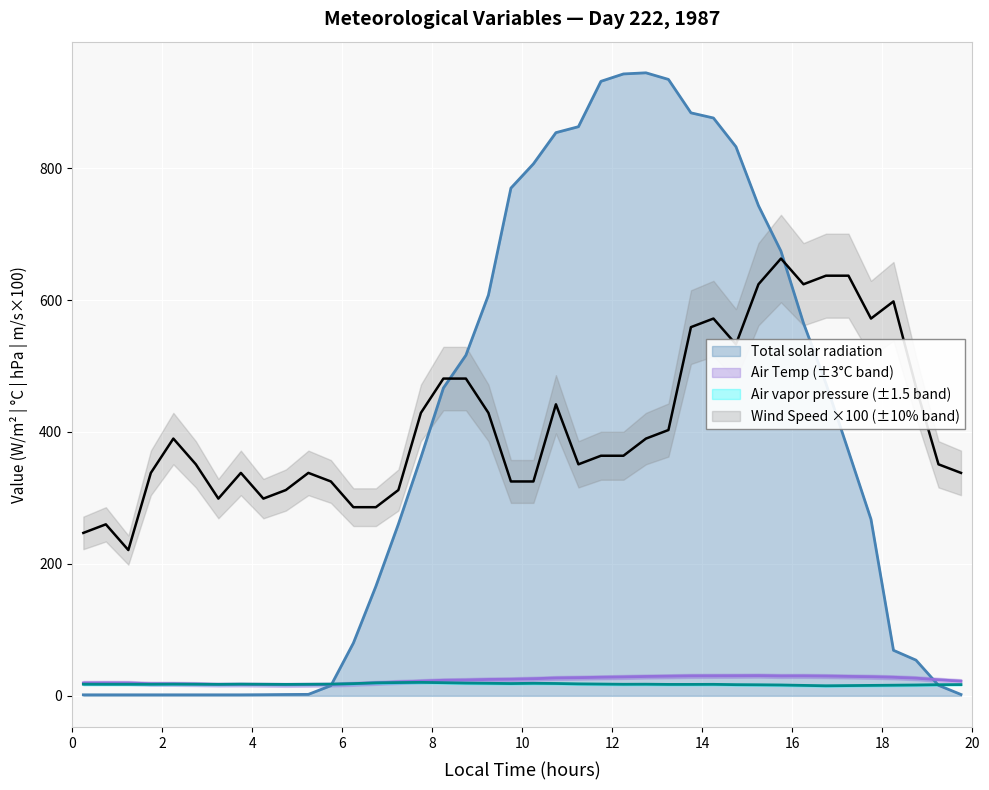

At which category is the sum across all series the highest?

14.25